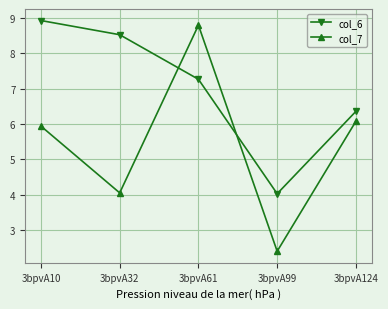

True or false: col_6 has more than 0 interior local peaks.

False